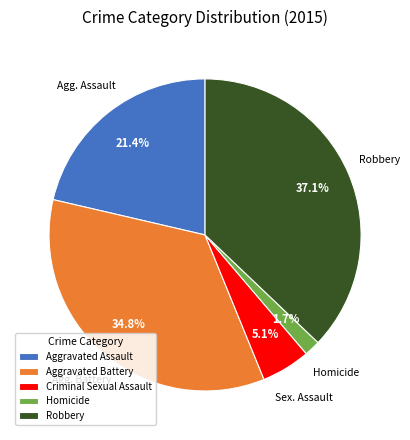

What is the smallest slice in the pie chart?

Homicide